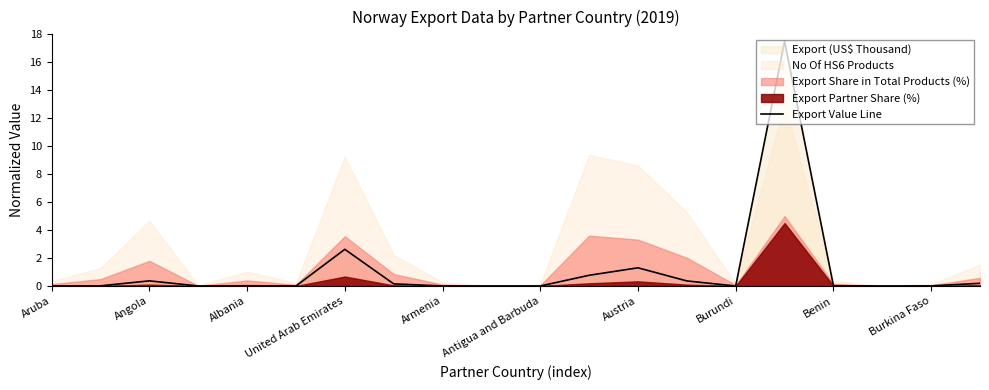

What value does the Export Value Line series have at Austria?

1.3